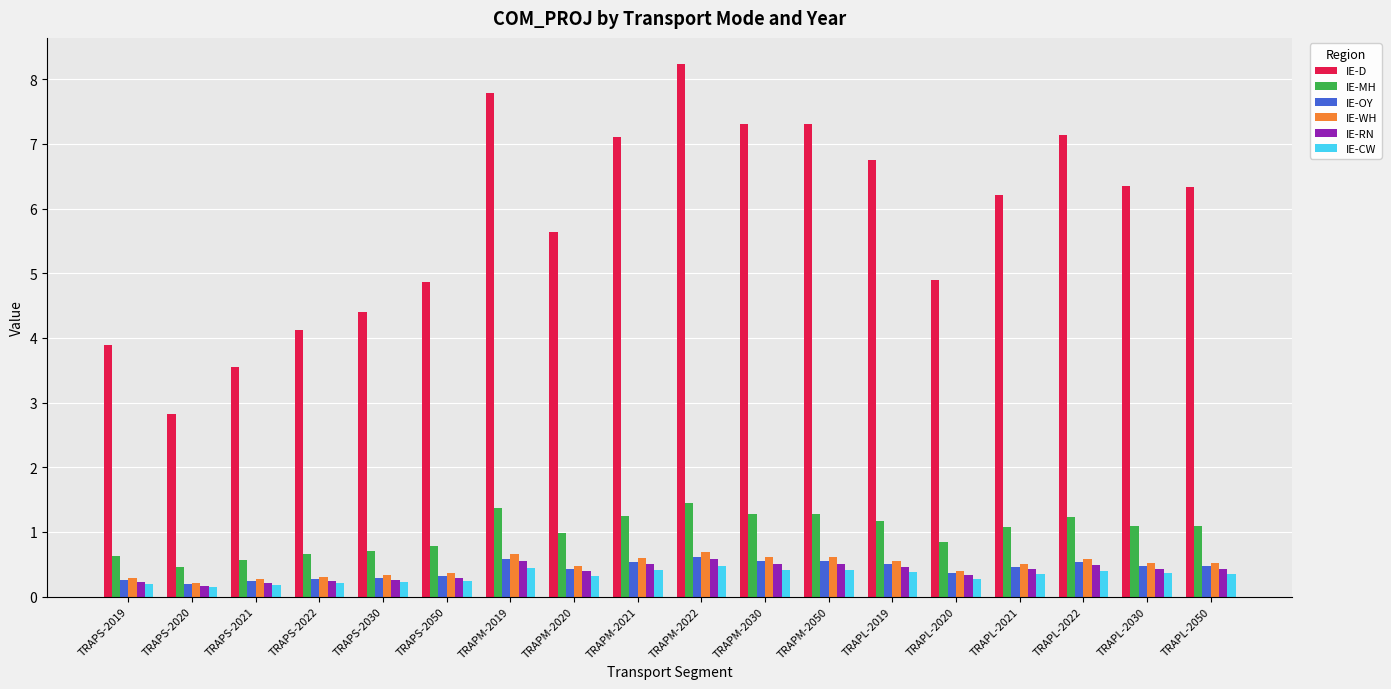

Which series has the largest total across all categories?

IE-D